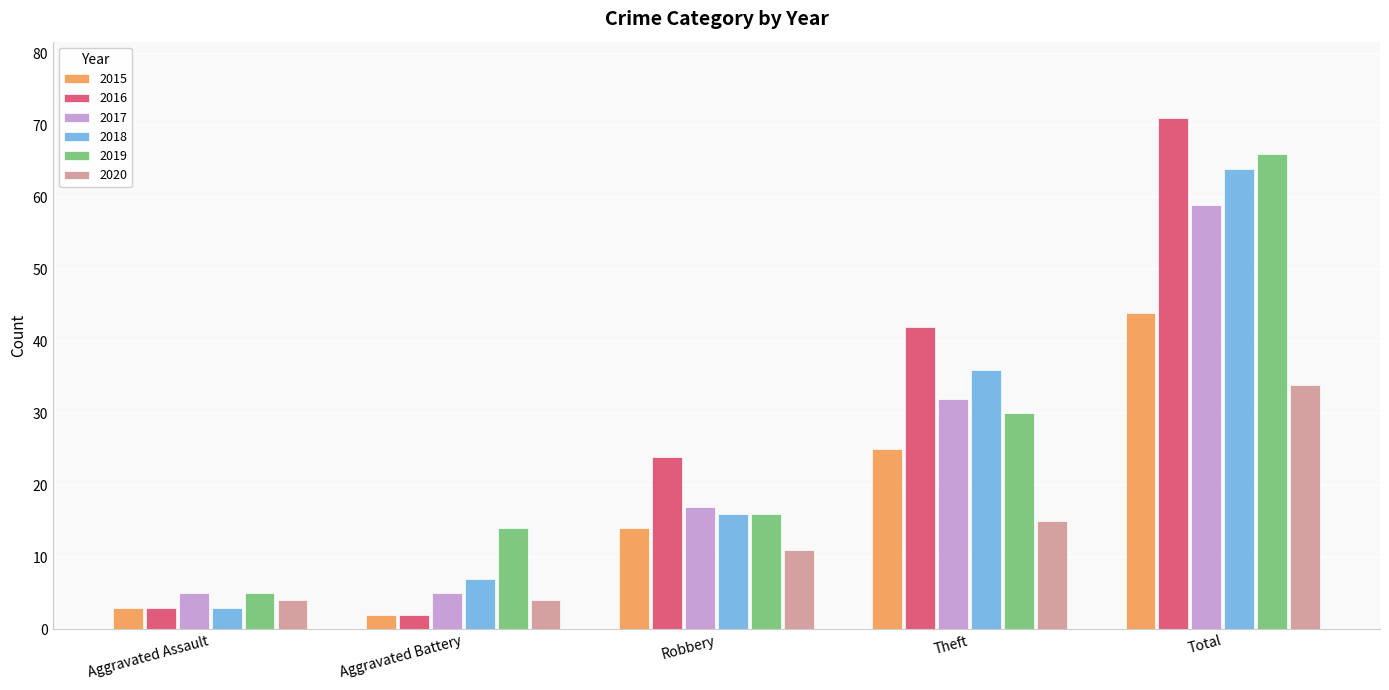

At which label is 2020 closest to 19?

Theft